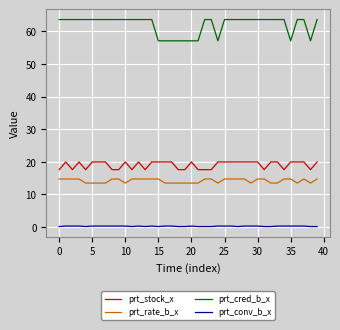

True or false: prt_rate_b_x and prt_stock_x intersect in this chart.

False